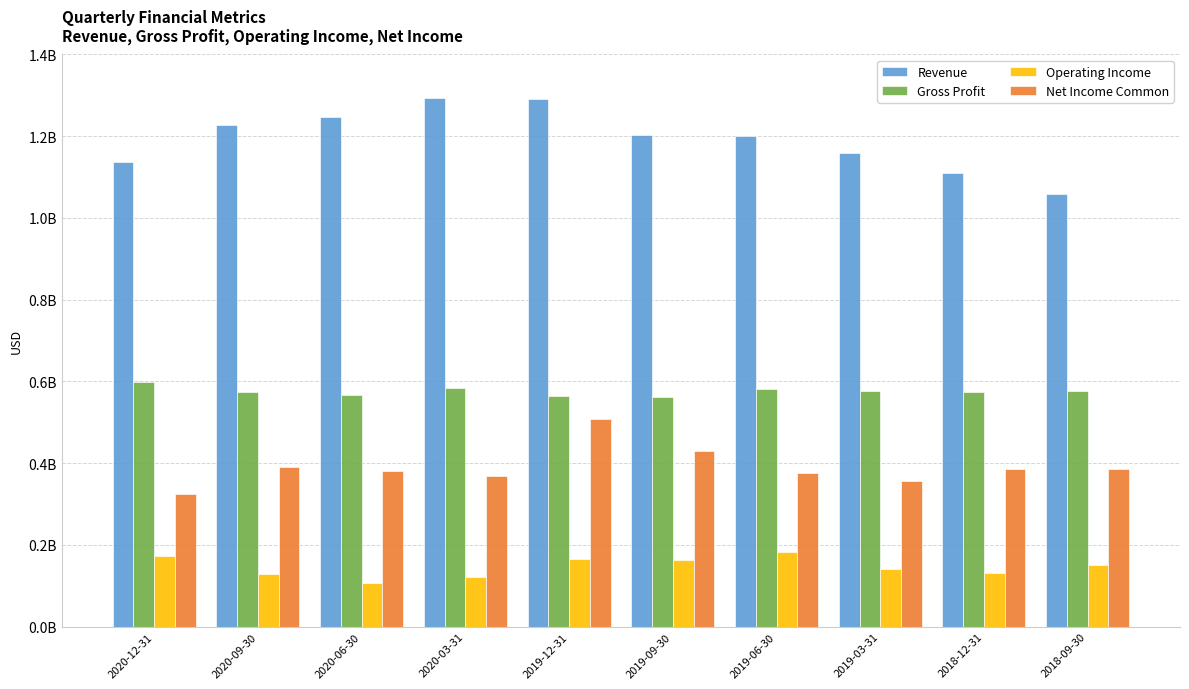

Reading left to right, list all the values displayed in this chart.

Revenue: 1135937000	1226256000	1247159000	1293662000	1291286000	1203409000	1200798000	1159173000	1109280000	1058694000
Gross Profit: 598716100	575271000	566953000	582872000	564708000	562539000	581803000	576470000	574024000	575865000
Operating Income: 171747100	129193900	106010900	120348900	166594900	163572100	181809100	141675100	131648100	150264000
Net Income Common: 325809000	391410000	380488000	368991000	507365000	430726000	375101000	356281000	385830000	385126000